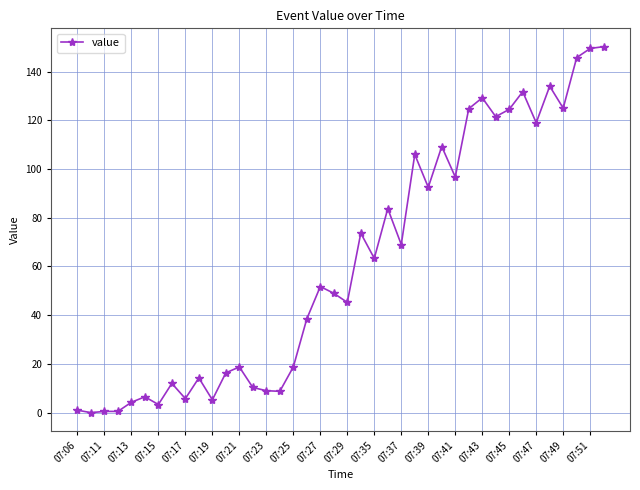

True or false: the data has more than 0 interior local peaks.

True